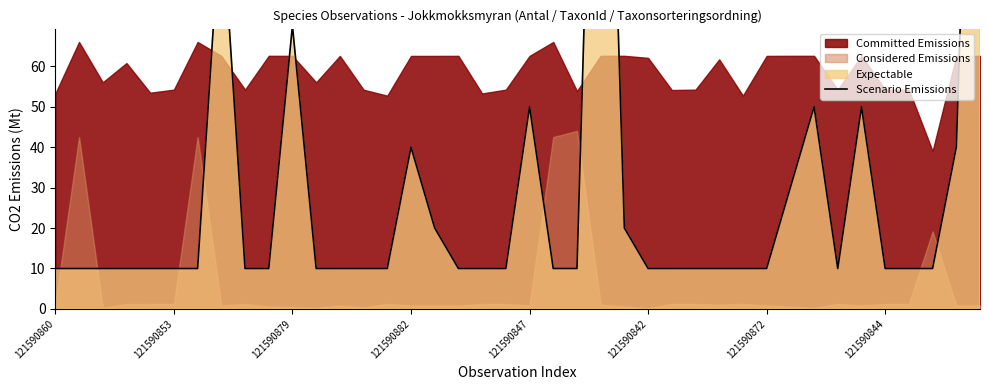

How many lines are shown in the chart?

1